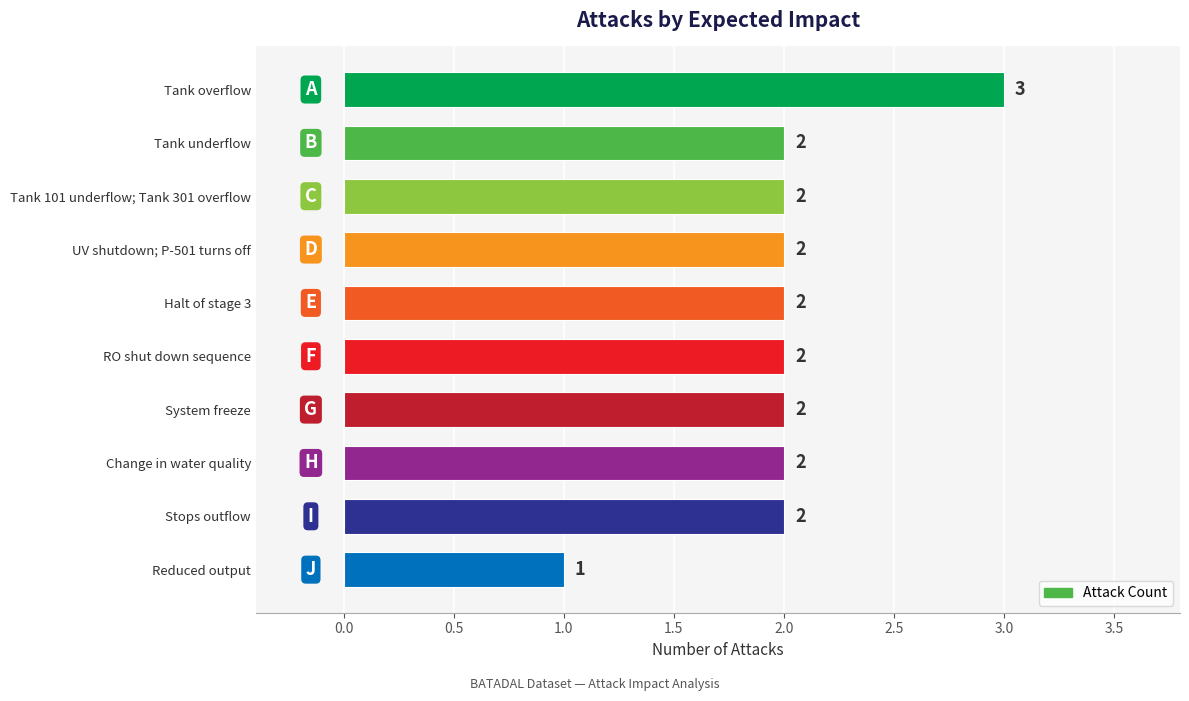

What is the ratio of the value at Reduced output to the value at Tank underflow?

0.5